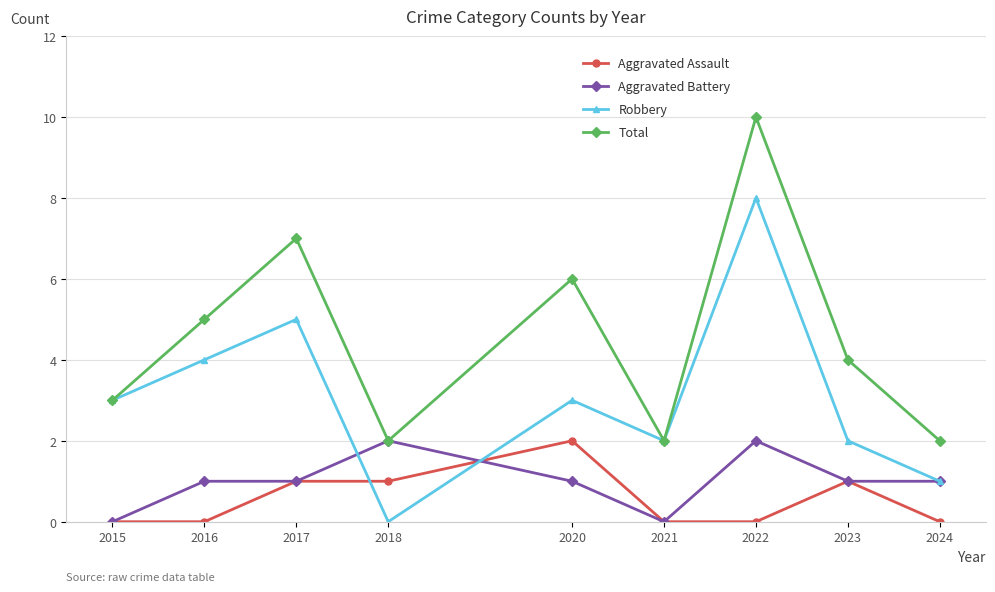

Read the Total value at 2018.

2